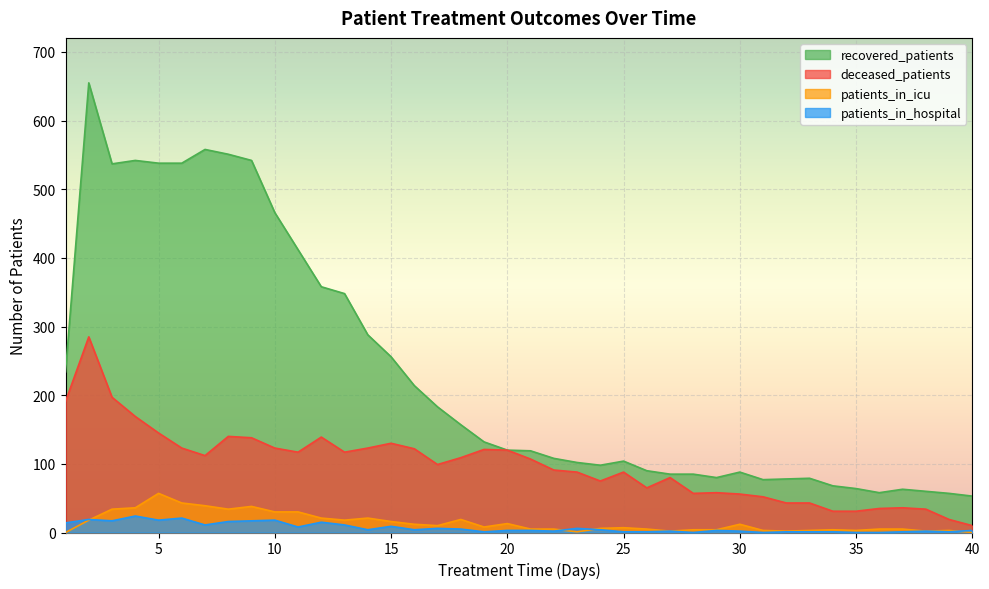

At how many categories does at least one series exceed 612?

1